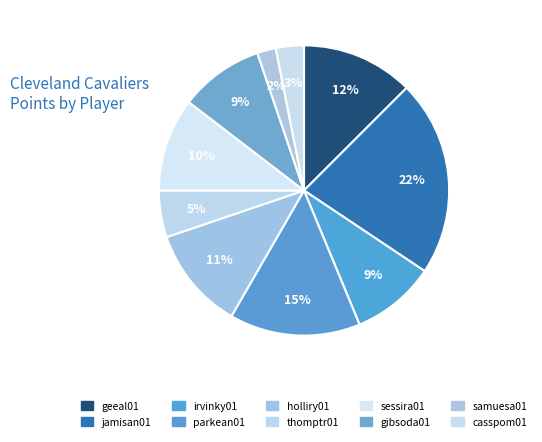

To the nearest percent, what is the average slice percentage?

10%